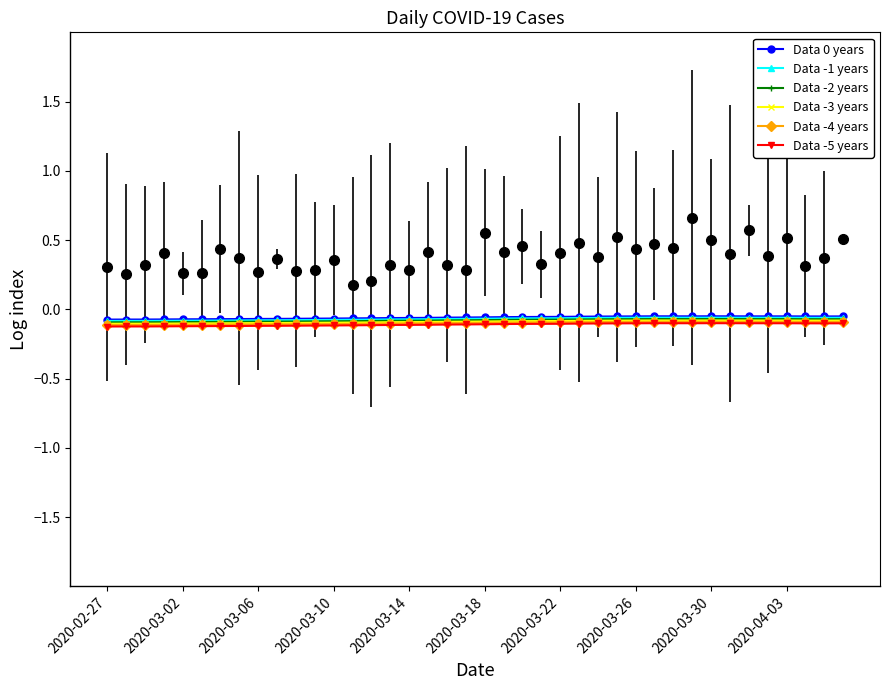

What are all the series names shown in the legend?

Data 0 years, Data -1 years, Data -2 years, Data -3 years, Data -4 years, Data -5 years